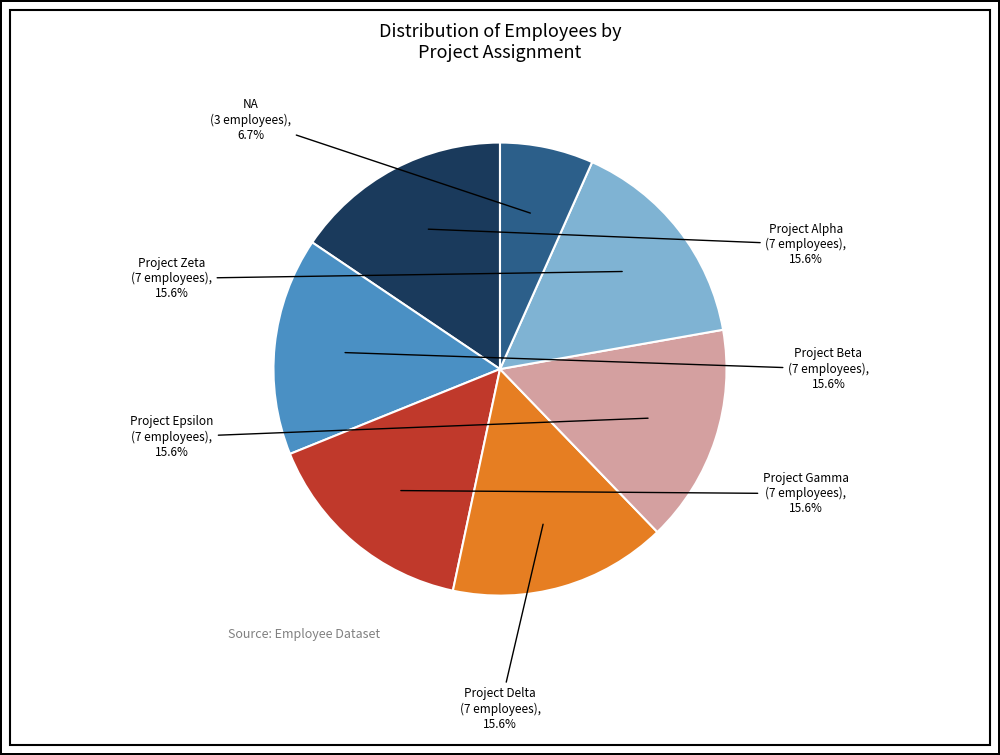

Which category has the smallest portion of the pie?

NA